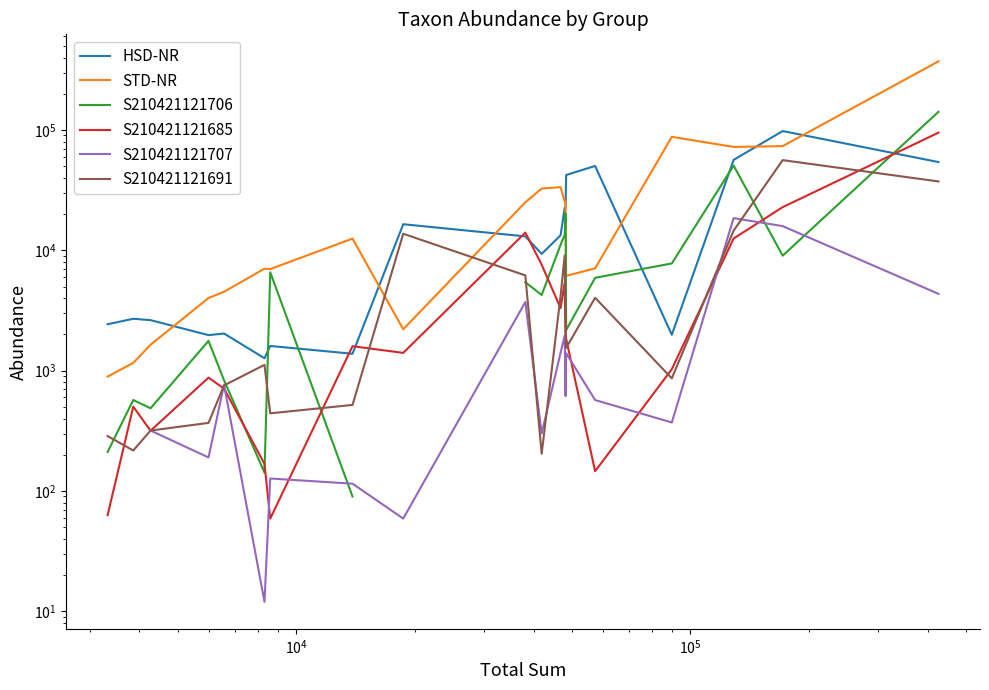

What is the sum of all HSD-NR values?

416683.0